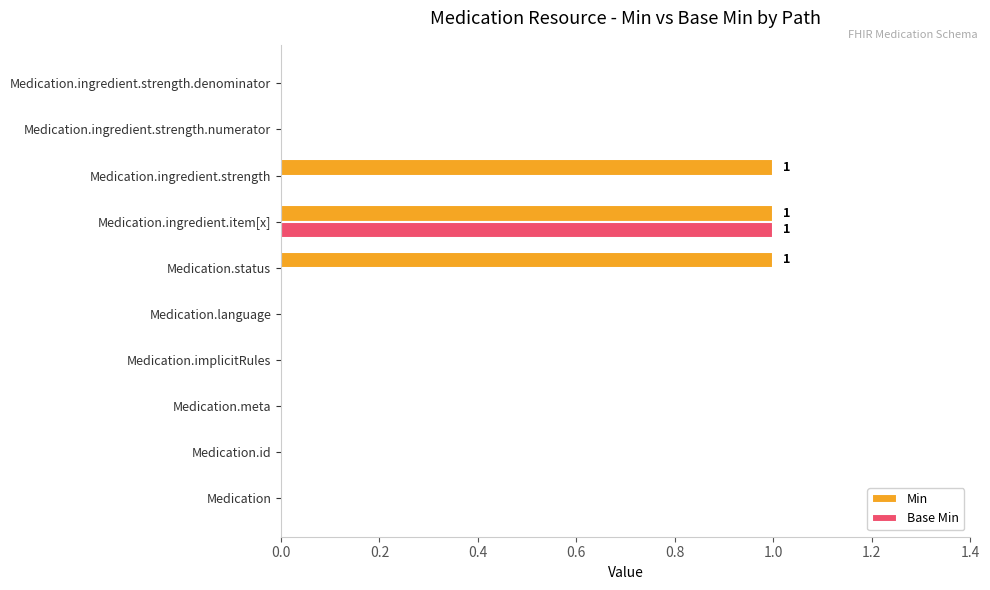

Count the number of data series in this chart.

2